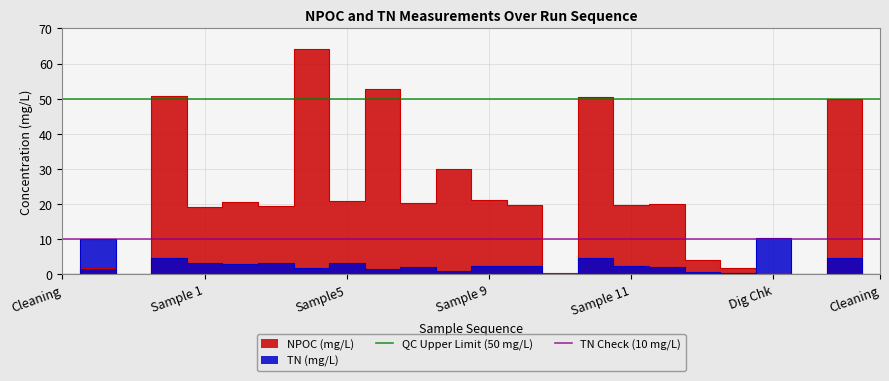

What is the sum of all TN Check (10 mg/L) values?

20